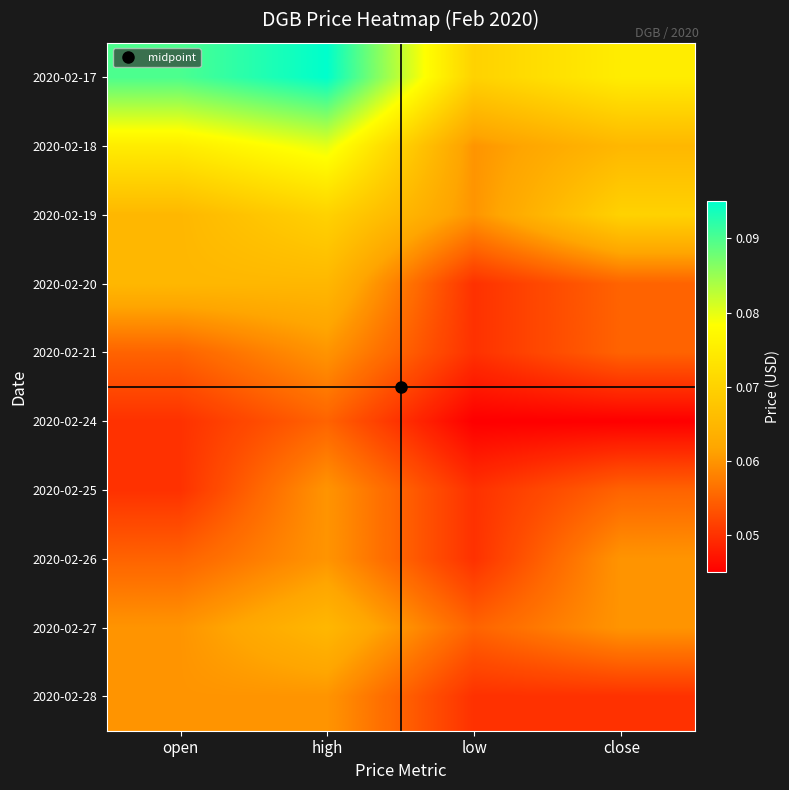

How many categories are shown in the chart?

4